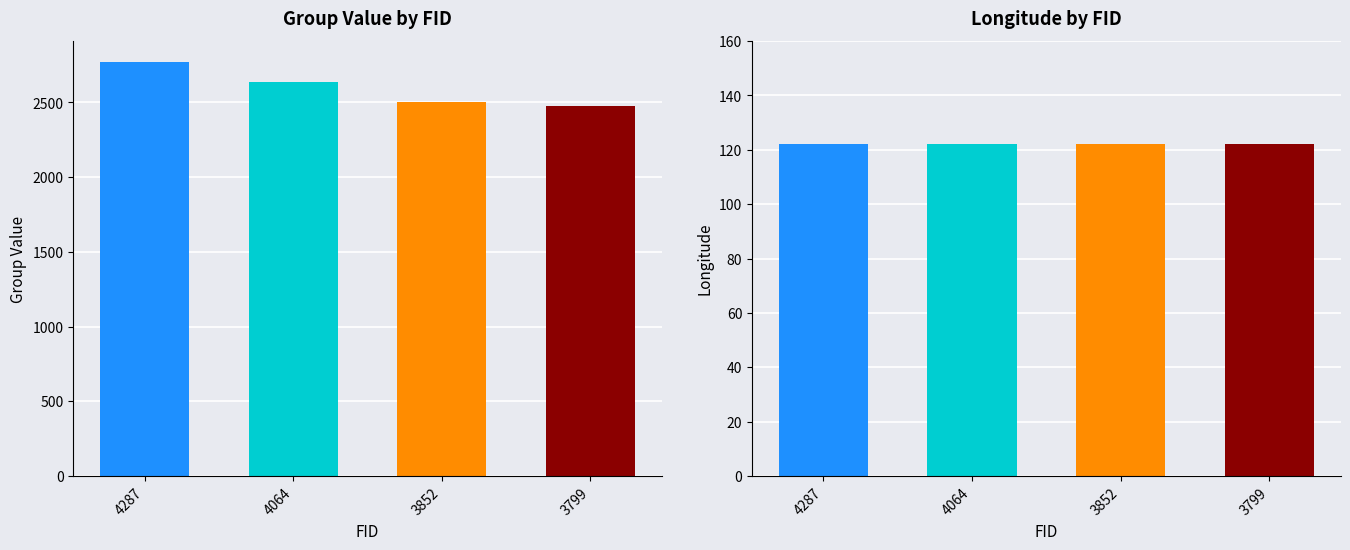

Is the value of SOG at 4064 greater than the value of Longitude at 4064?

No